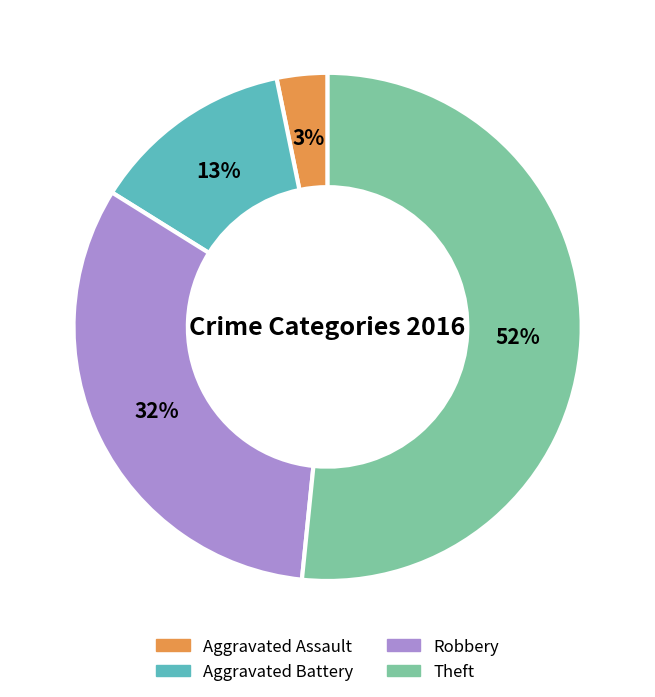

Which slice is the smallest?

Aggravated Assault